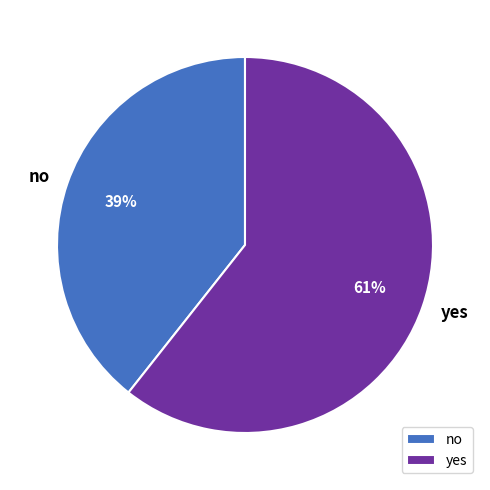

What is the largest slice in the pie chart?

yes